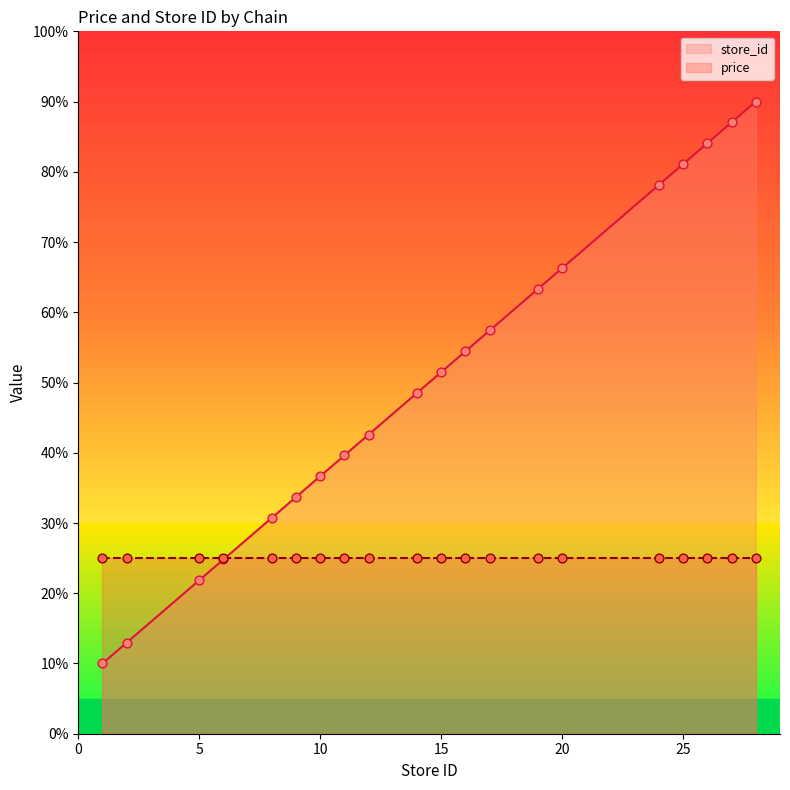

Approximately how many times larger is the value at 8 compared to 12?

0.7